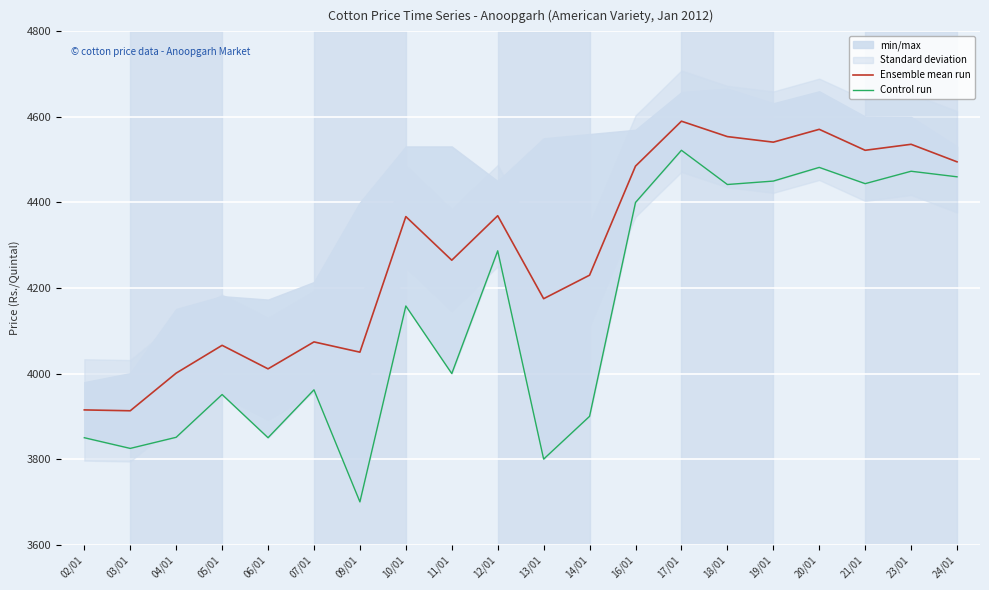

The value of Ensemble mean run at 16/01 is 4485. True or false?

True